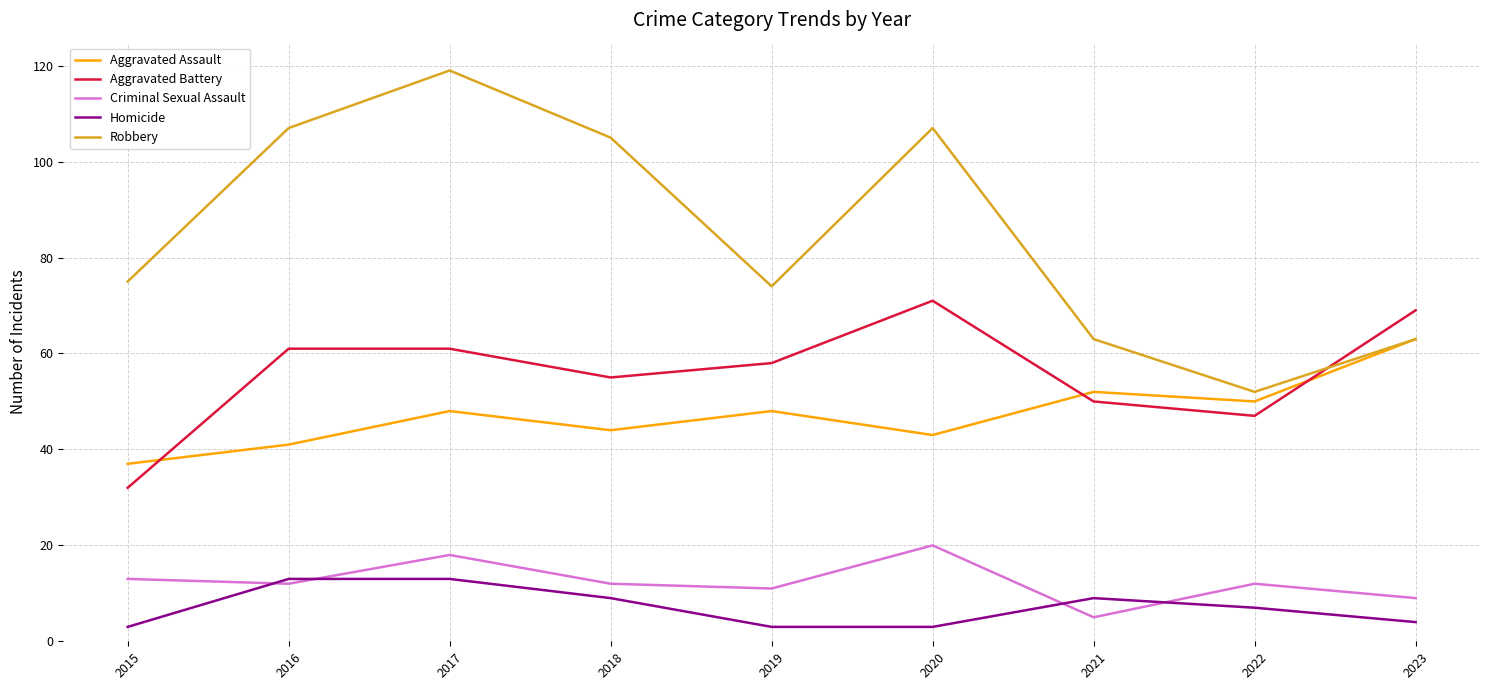

Is this an area chart (filled region under the line)?

No